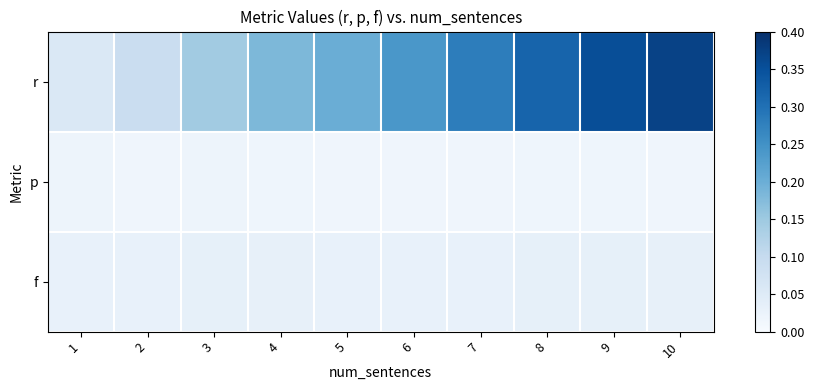

Which series changed the most between 3 and 4?

r